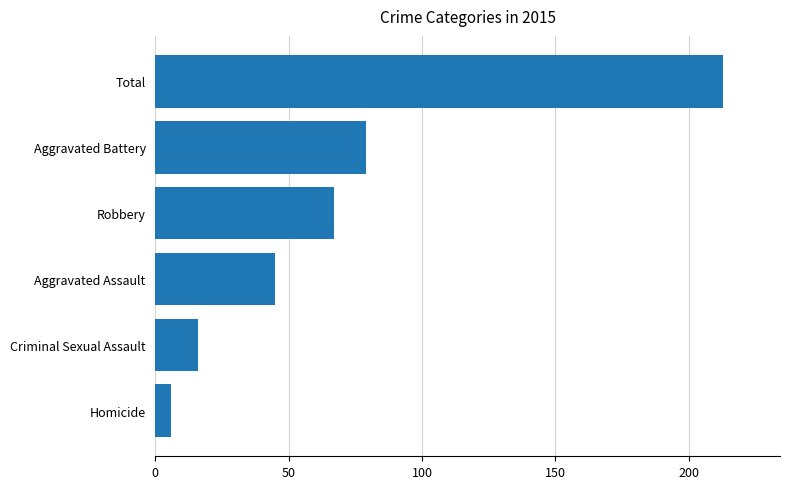

What is the maximum value shown in the chart?

213